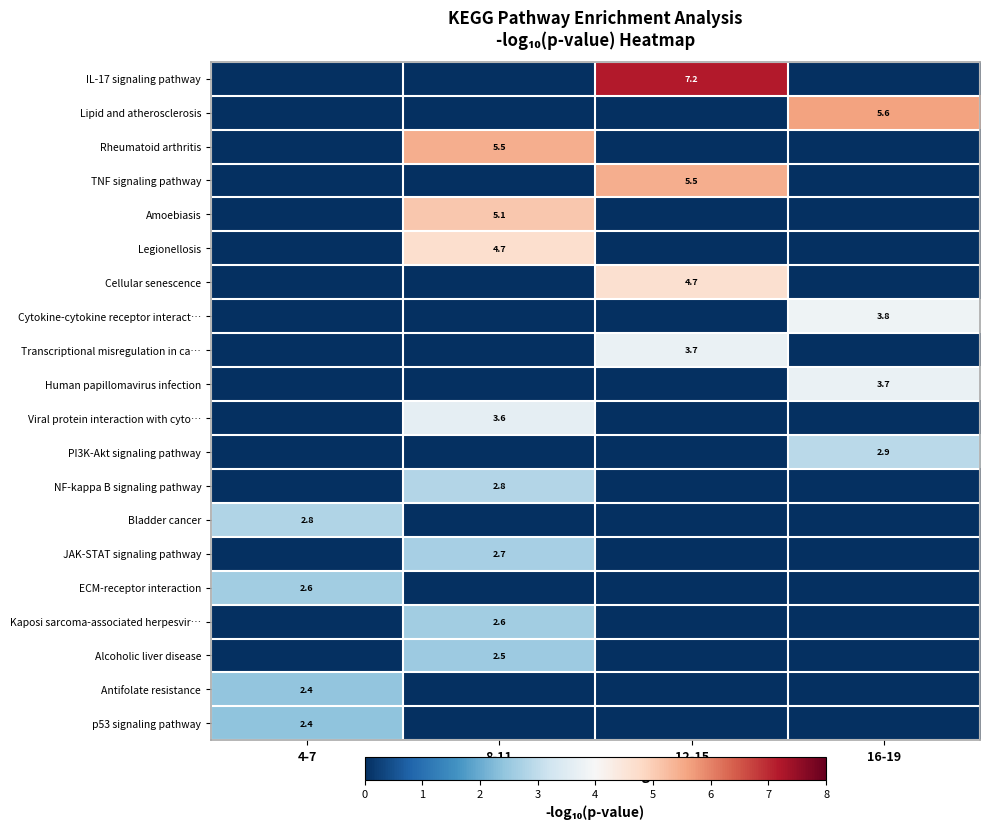

At which label does Legionellosis reach its peak?

8-11